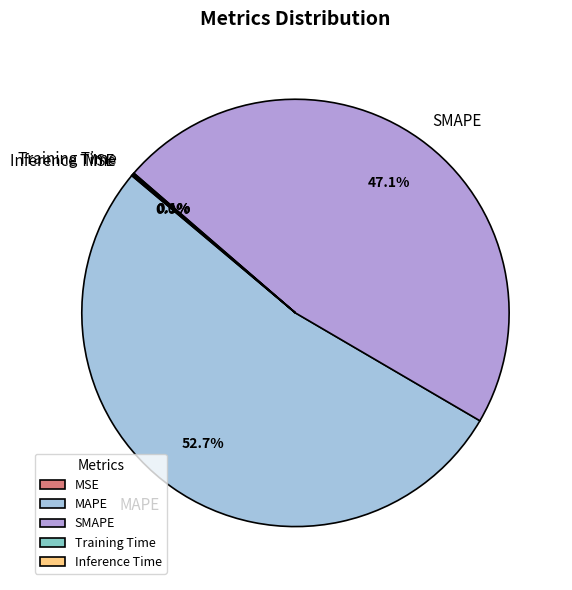

Which category accounts for the majority?

MAPE